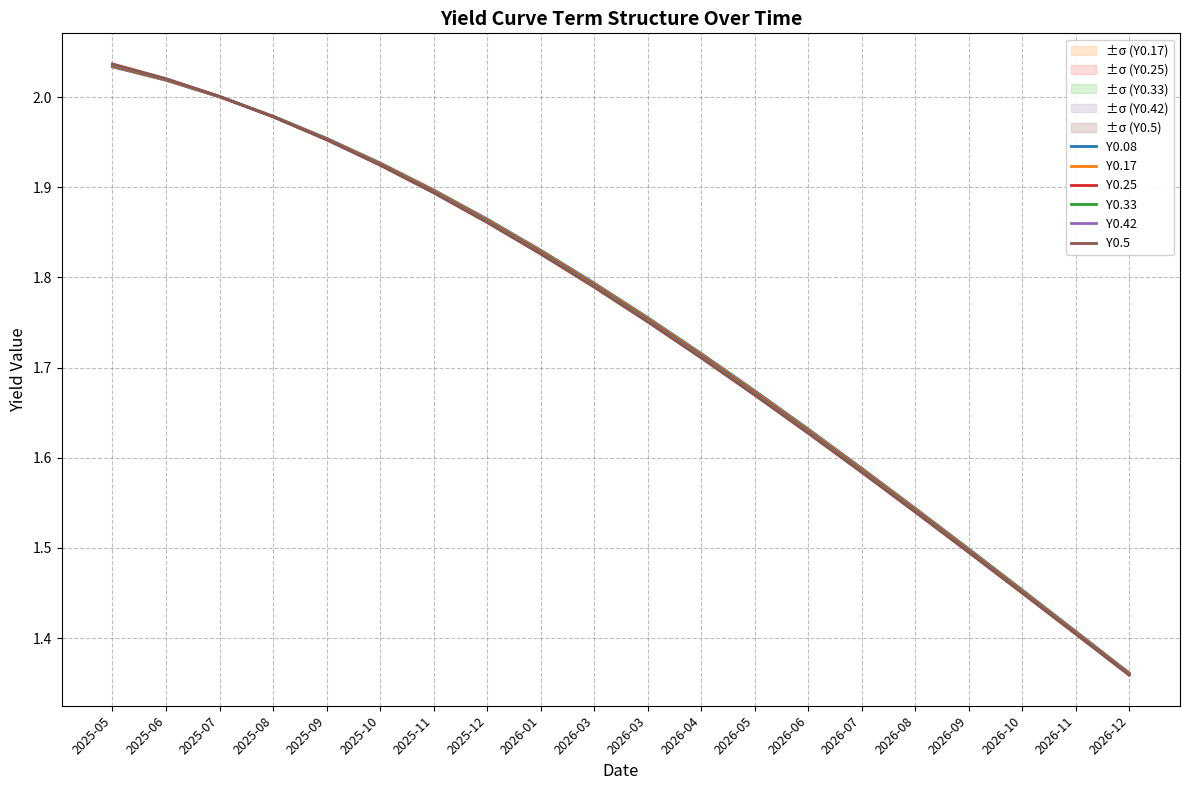

Reading left to right, what are all the values shown in this chart?

Y0.08: 2.0	2.0	2.0	2.0	2.0	1.9	1.9	1.9	1.8	1.8	1.8	1.7	1.7	1.6	1.6	1.5	1.5	1.5	1.4	1.4
Y0.17: 2.0	2.0	2.0	2.0	2.0	1.9	1.9	1.9	1.8	1.8	1.8	1.7	1.7	1.6	1.6	1.5	1.5	1.5	1.4	1.4
Y0.25: 2.0	2.0	2.0	2.0	2.0	1.9	1.9	1.9	1.8	1.8	1.8	1.7	1.7	1.6	1.6	1.5	1.5	1.5	1.4	1.4
Y0.33: 2.0	2.0	2.0	2.0	2.0	1.9	1.9	1.9	1.8	1.8	1.8	1.7	1.7	1.6	1.6	1.5	1.5	1.5	1.4	1.4
Y0.42: 2.0	2.0	2.0	2.0	2.0	1.9	1.9	1.9	1.8	1.8	1.8	1.7	1.7	1.6	1.6	1.5	1.5	1.5	1.4	1.4
Y0.5: 2.0	2.0	2.0	2.0	2.0	1.9	1.9	1.9	1.8	1.8	1.8	1.7	1.7	1.6	1.6	1.5	1.5	1.4	1.4	1.4